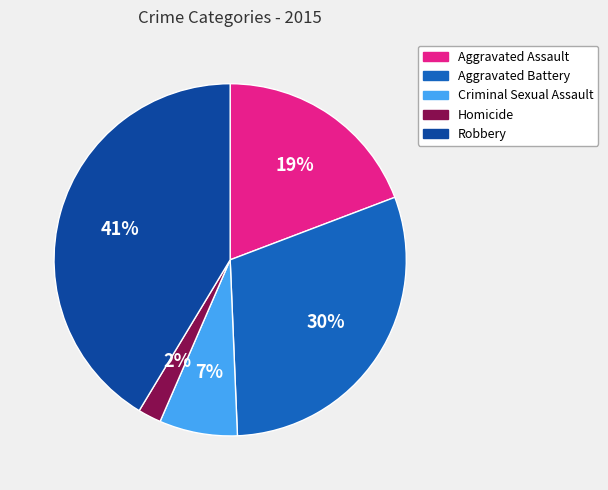

The Robbery slice represents 41% of the pie. True or false?

True